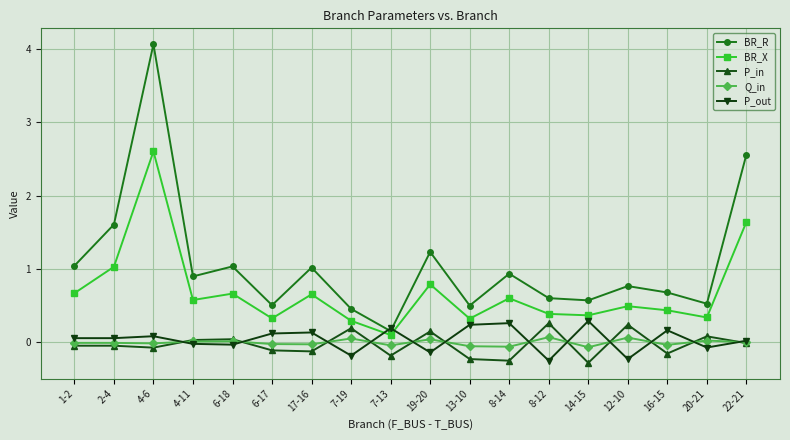

At which category does BR_R reach its first local valley?

4-11